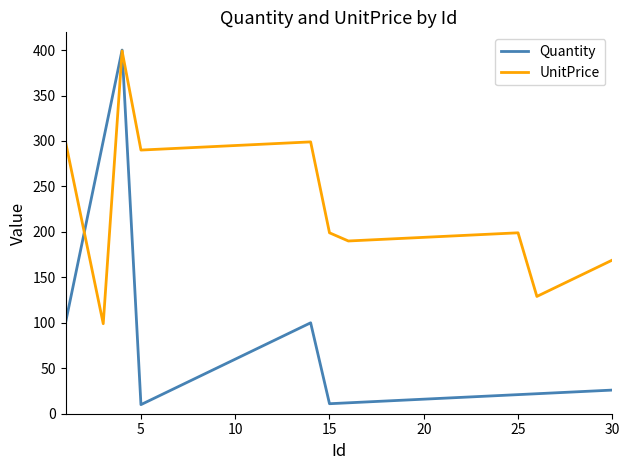

Which series has the widest spread of values?

Quantity